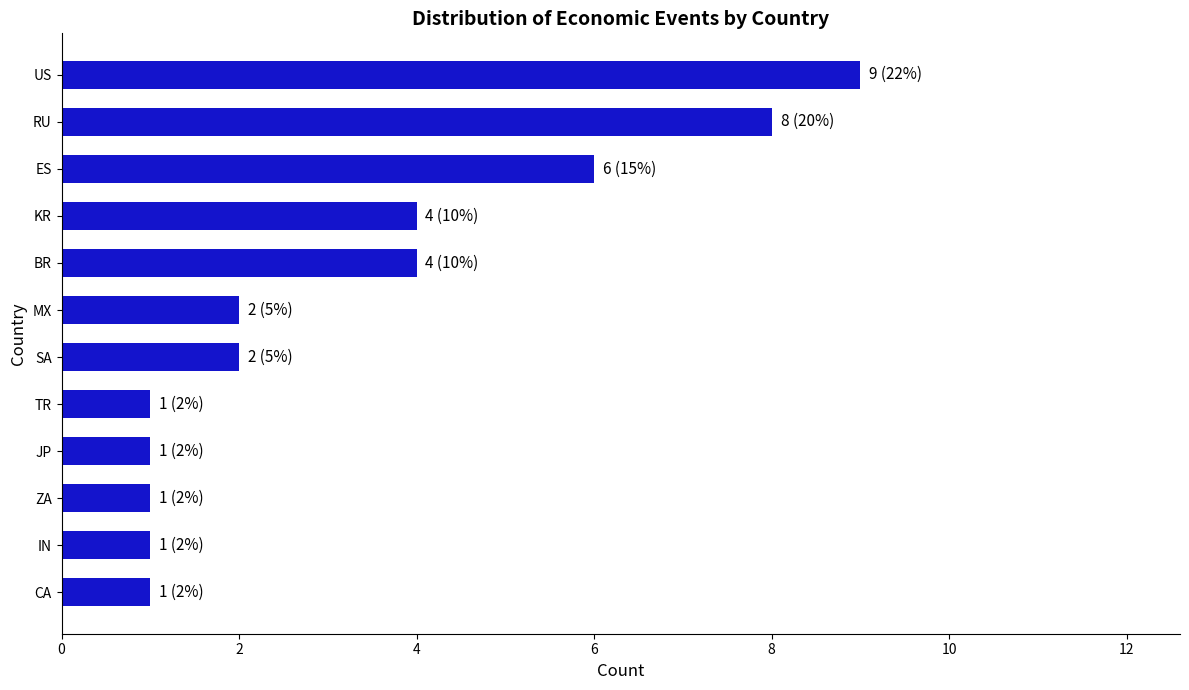

Are the bars horizontal?

Yes